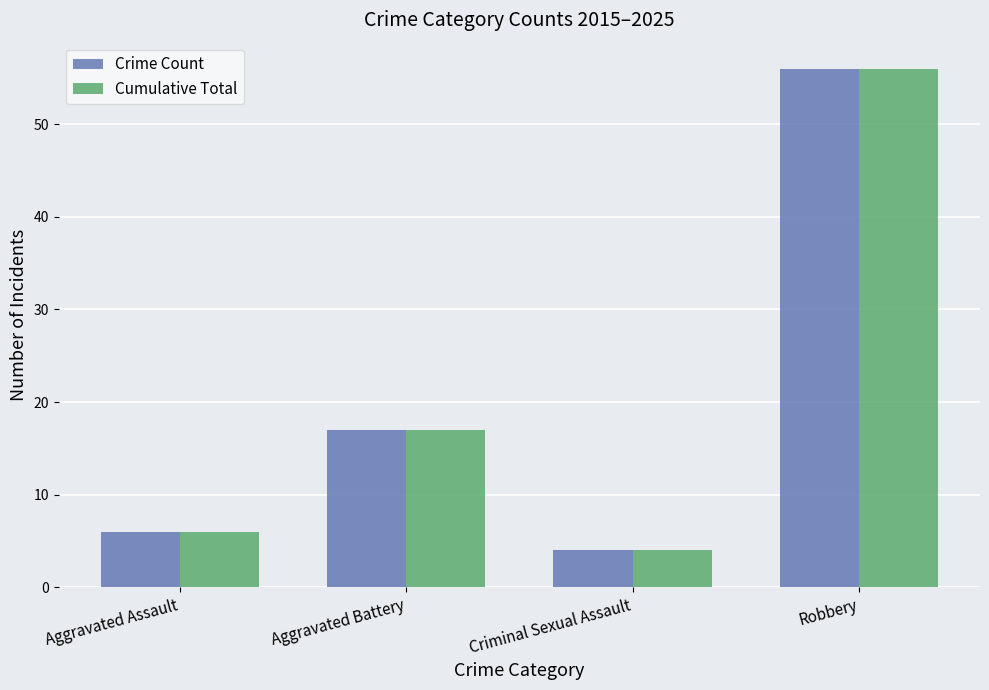

Reading left to right, transcribe all the data shown in this chart.

Crime Count: Aggravated Assault=6	Aggravated Battery=17	Criminal Sexual Assault=4	Robbery=56
Cumulative Total: Aggravated Assault=6	Aggravated Battery=17	Criminal Sexual Assault=4	Robbery=56